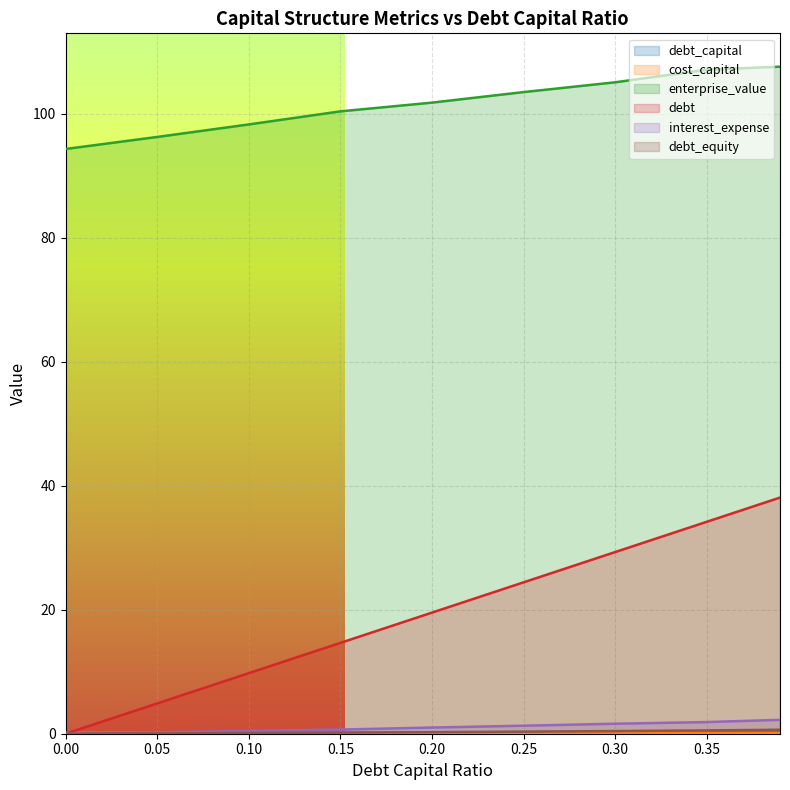

Is it true that interest_expense equals 1.0 at 0.20?

True